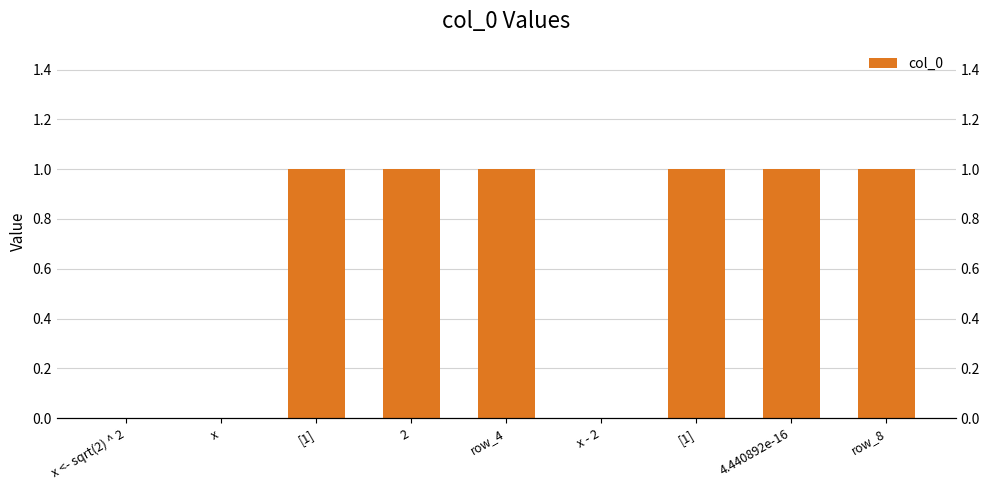

The chart shows a value of 0 at x. True or false?

True